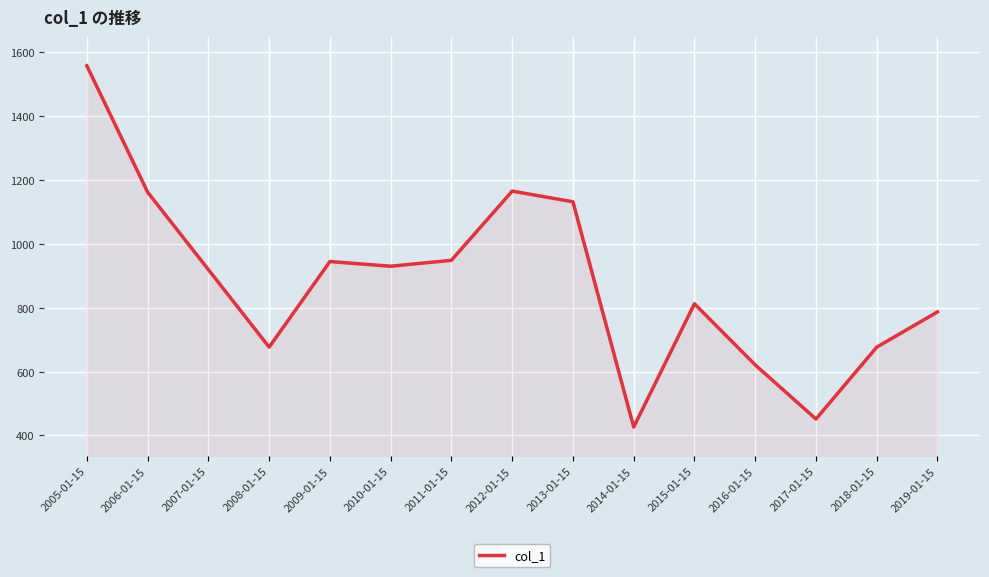

What is the difference between the values at 2010-01-15 and 2019-01-15?

143.0